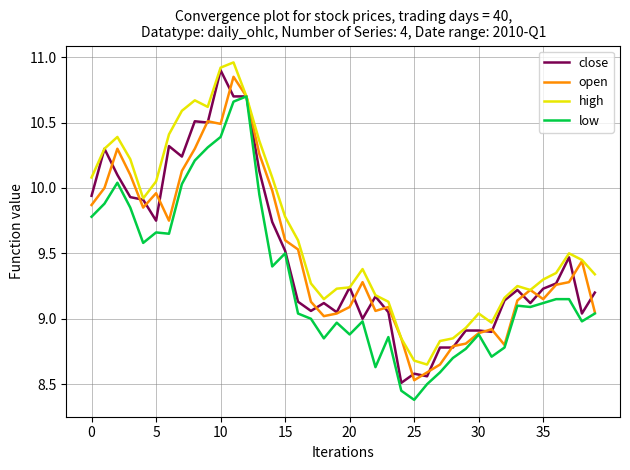

What is the difference between the highest and lowest values at 25?

0.3